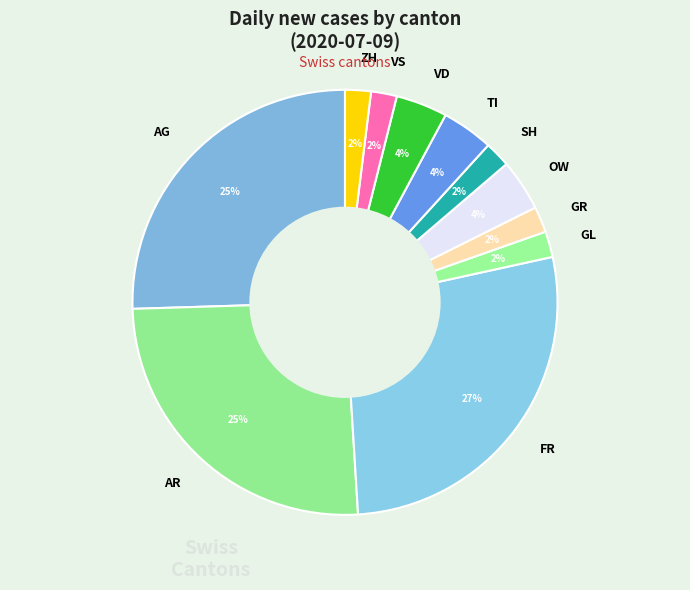

Is TI the majority of the pie?

No